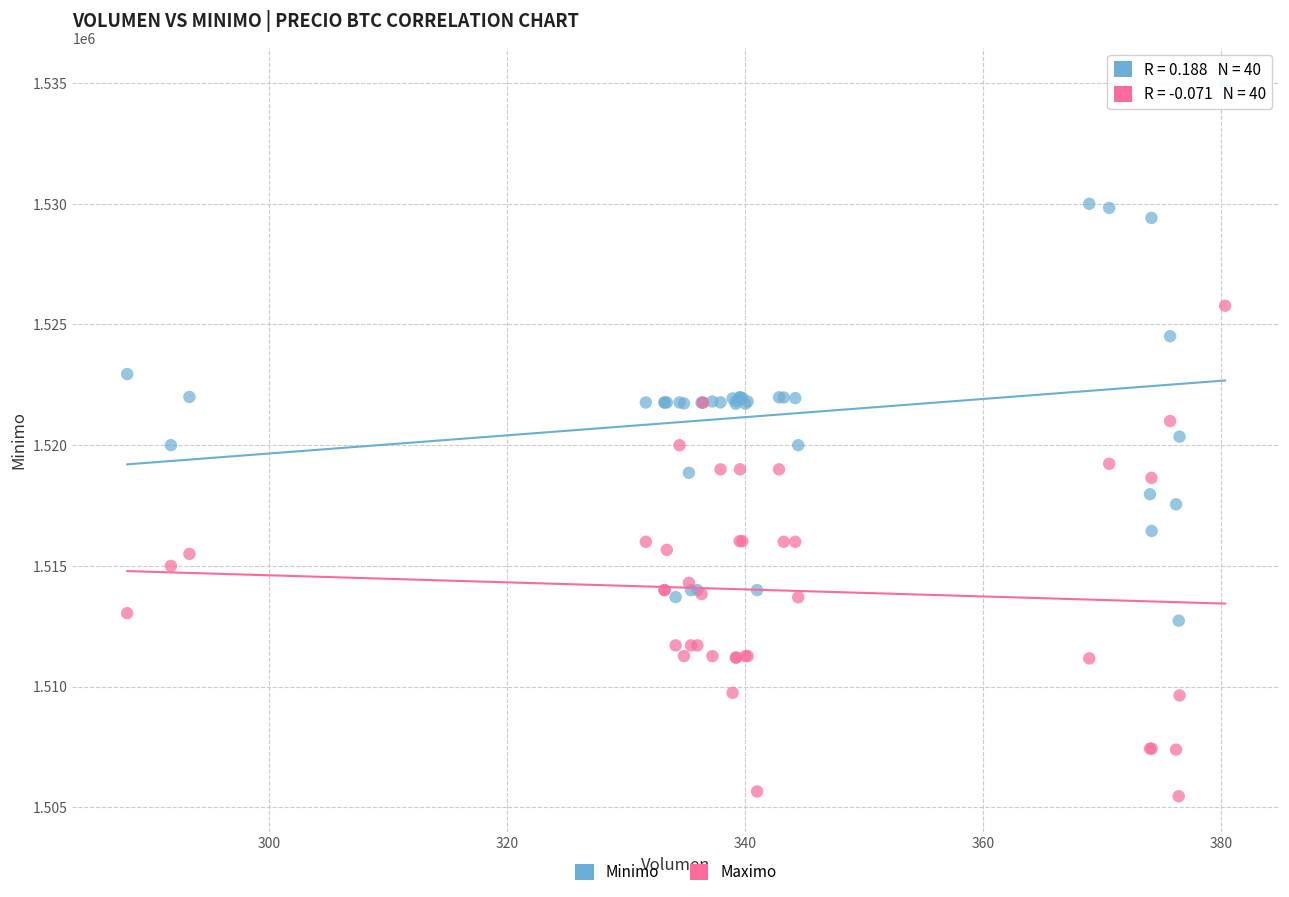

Which series has the largest Y range (max minus min)?

Minimo